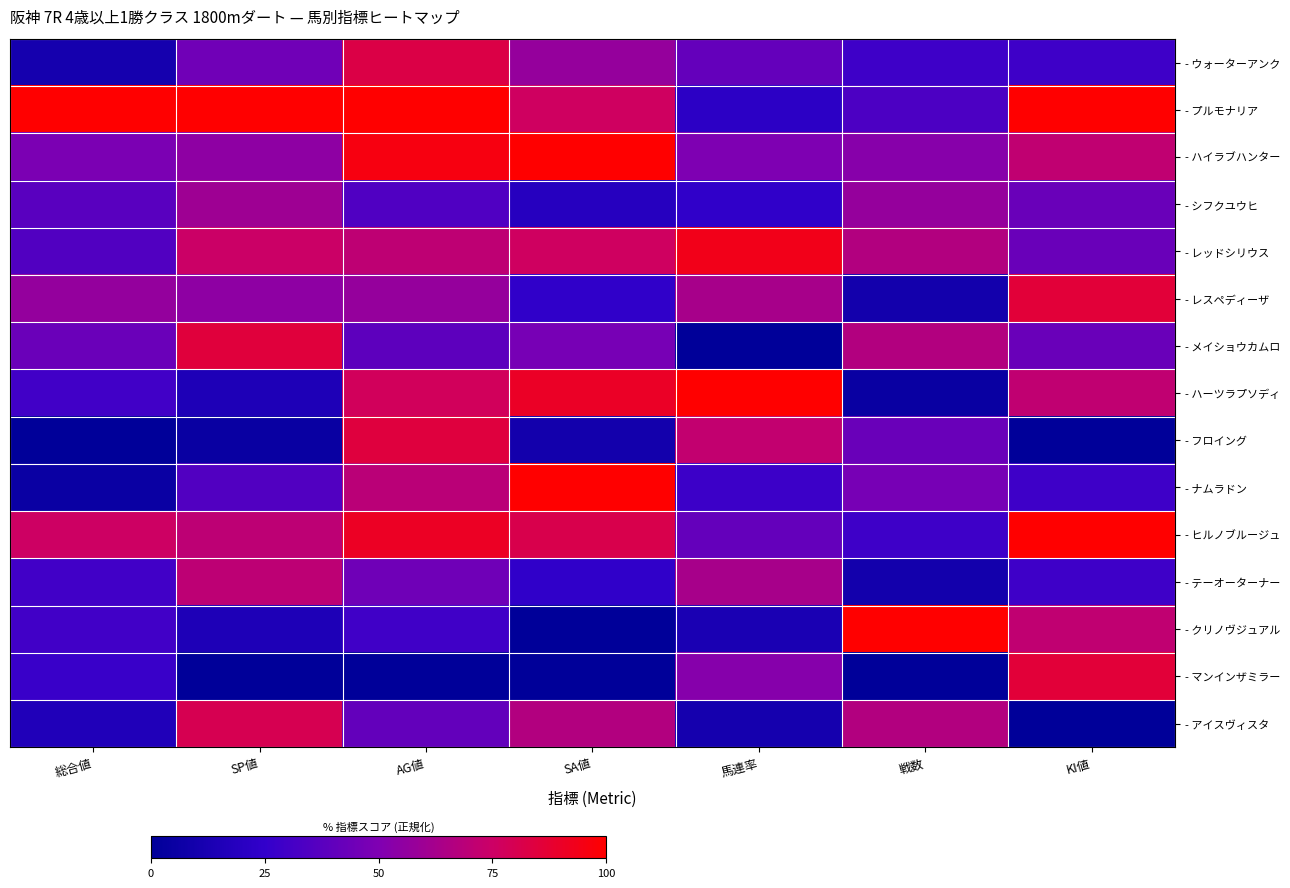

At how many categories does at least one series exceed 67?

7